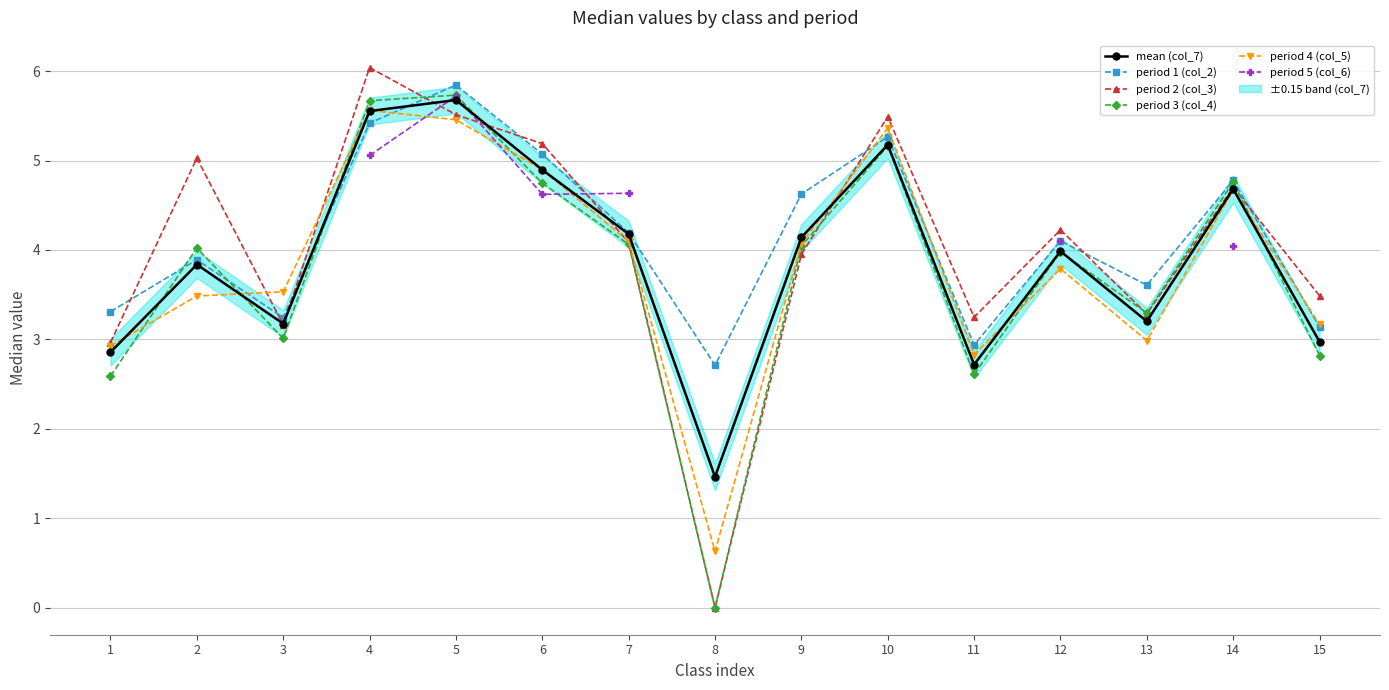

List the labels in order of period 2 (col_3) value, smallest first.

8, 1, 3, 11, 13, 15, 9, 7, 12, 14, 2, 6, 10, 5, 4